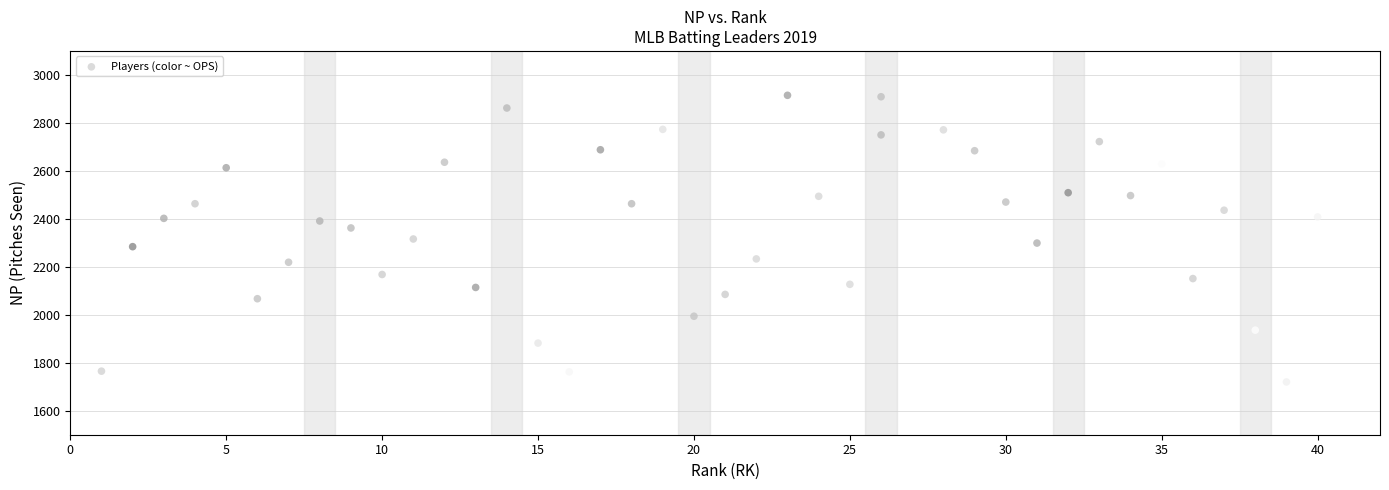

What is the range of X values (max minus min)?

39